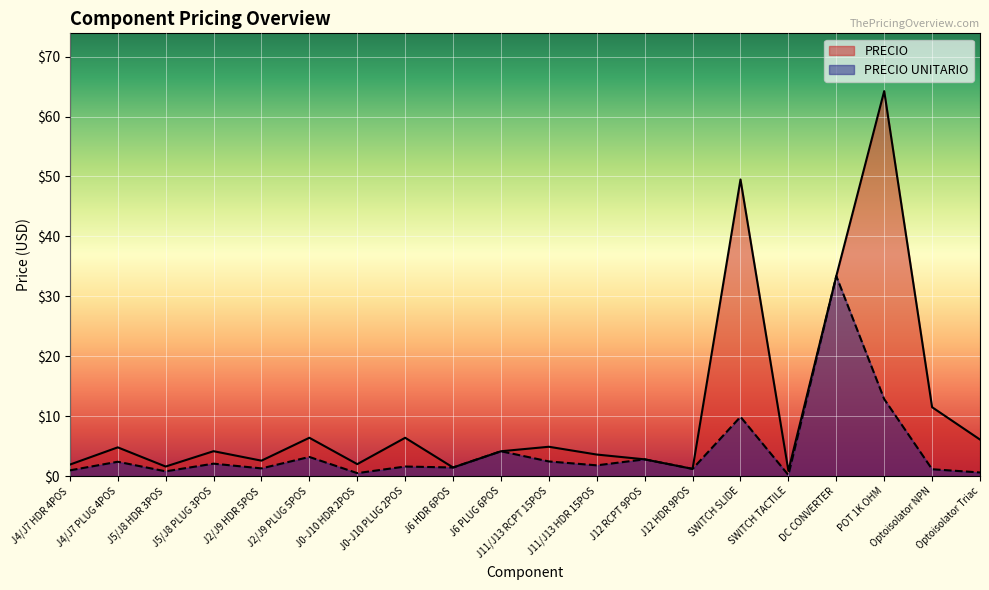

Which series has the widest spread of values?

PRECIO